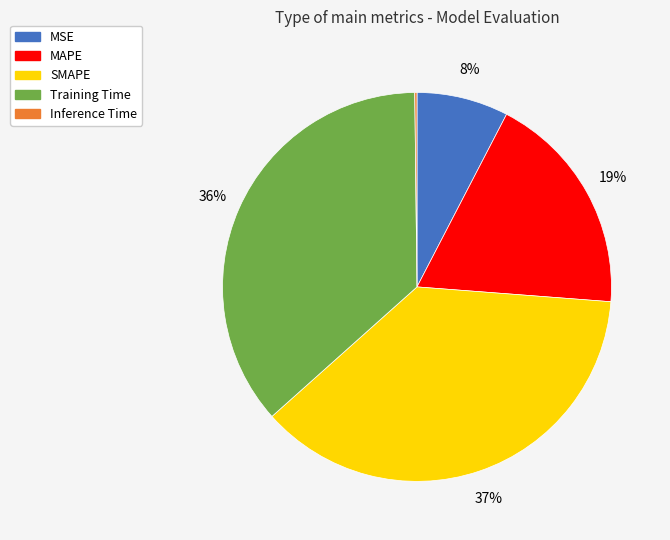

To the nearest percent, what is the average slice percentage?

20%